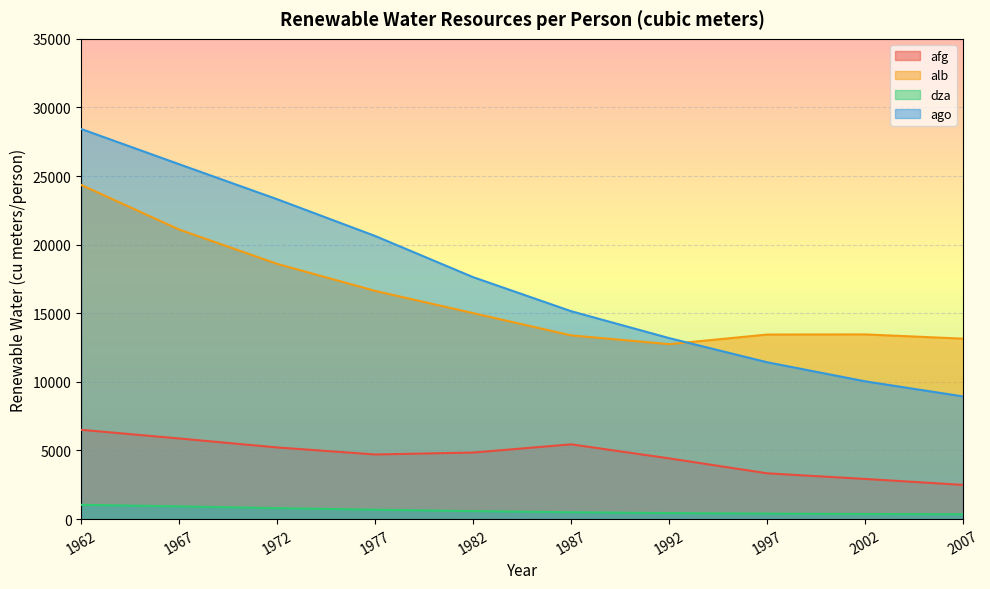

How many lines are shown in the chart?

4